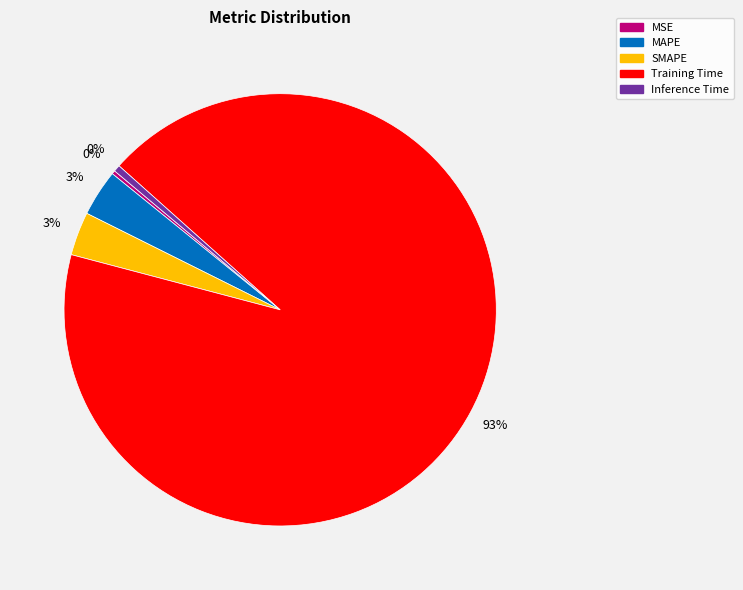

The Inference Time slice represents 0% of the pie. True or false?

True